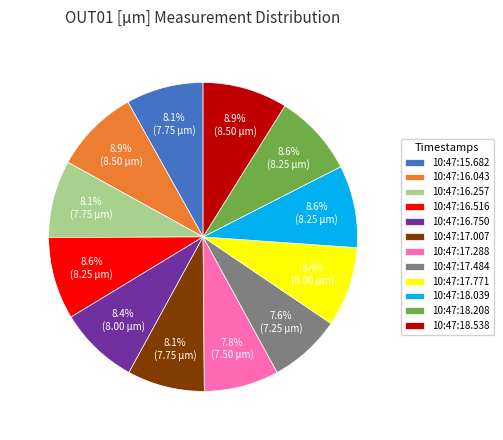

How many slices are in this pie chart?

12